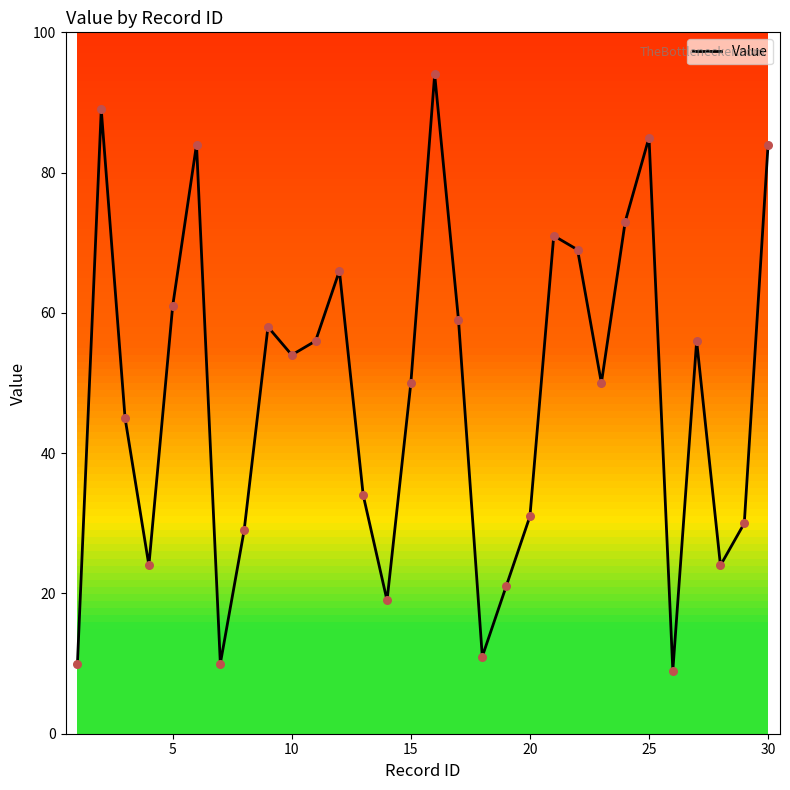

What is the maximum value shown in the chart?

94